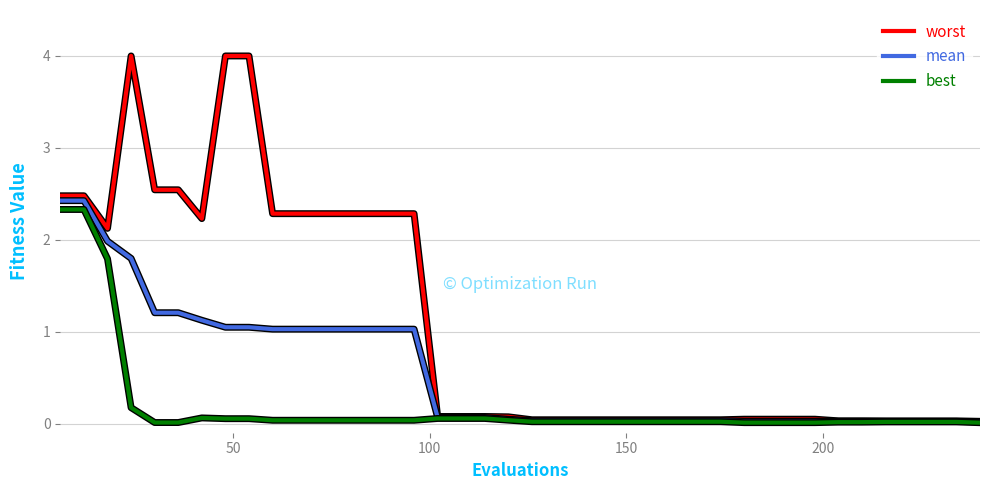

What is the greatest value displayed?

4.0